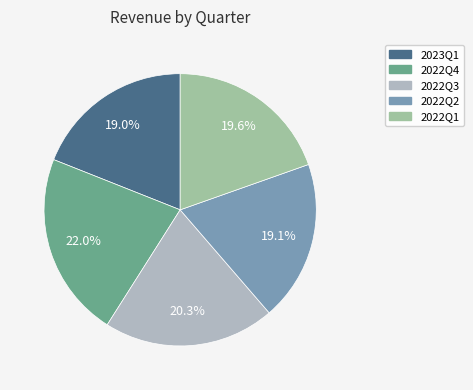

What is the largest slice in the pie chart?

2022Q4